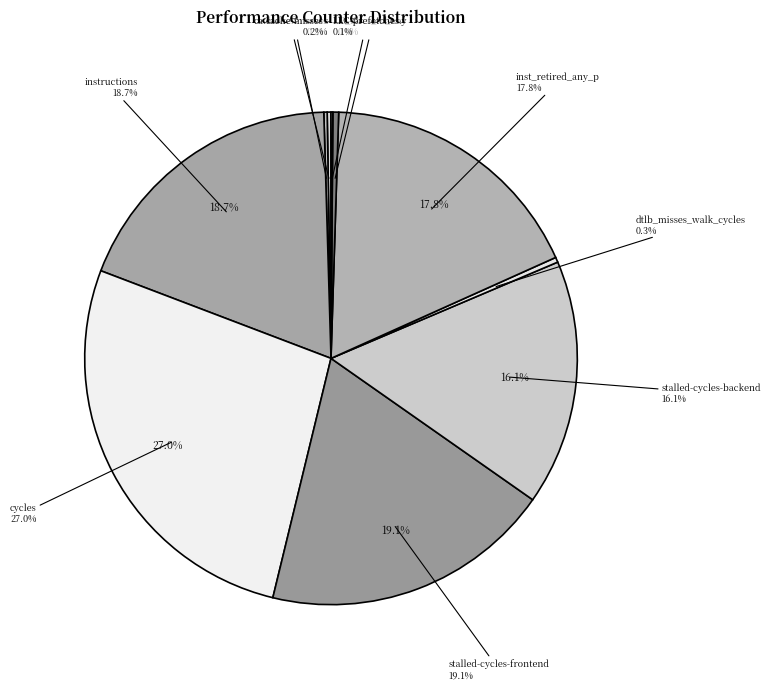

How many slices are in this pie chart?

10